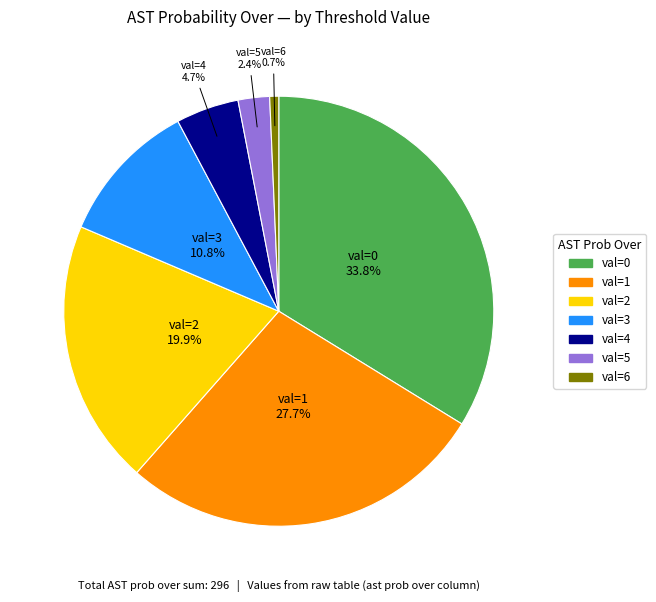

Does any single category account for the majority?

No